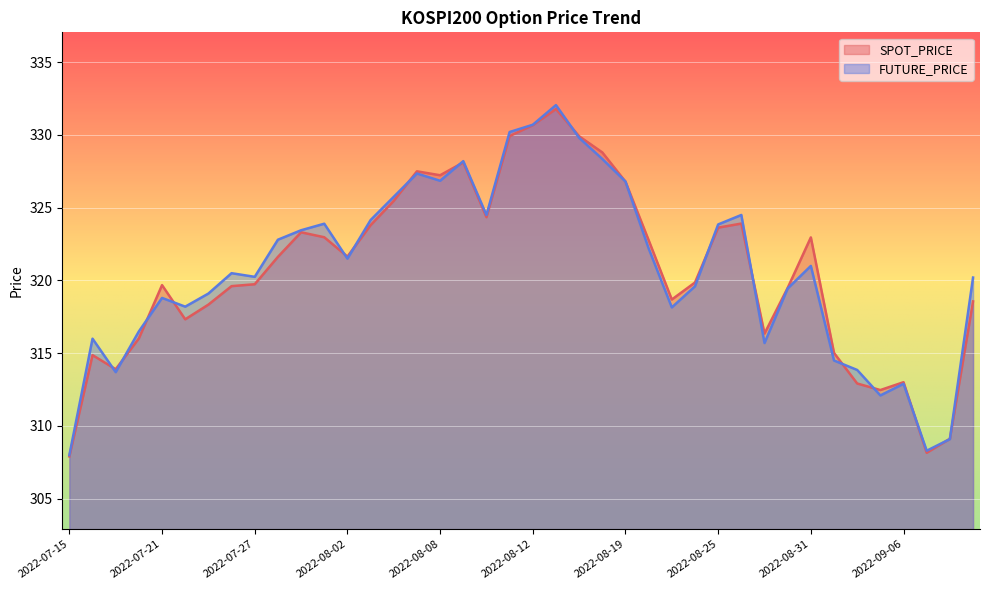

How many lines are shown in the chart?

2